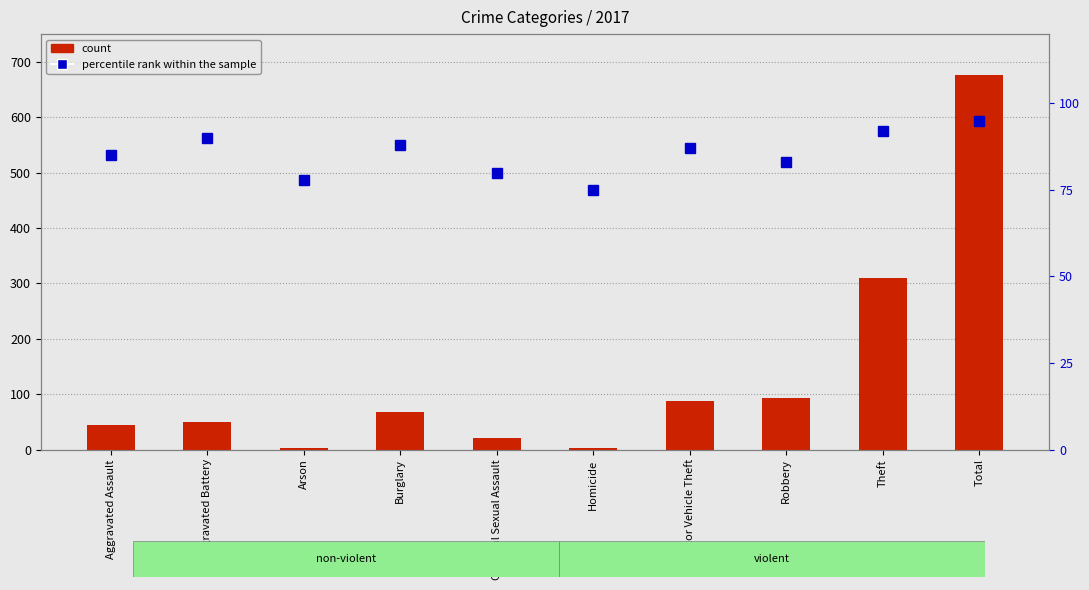

Reading right to left, list all the values displayed in this chart.

count: 677	310	93	87	3	21	67	3	49	44
percentile rank within the sample: 95	92	83	87	75	80	88	78	90	85